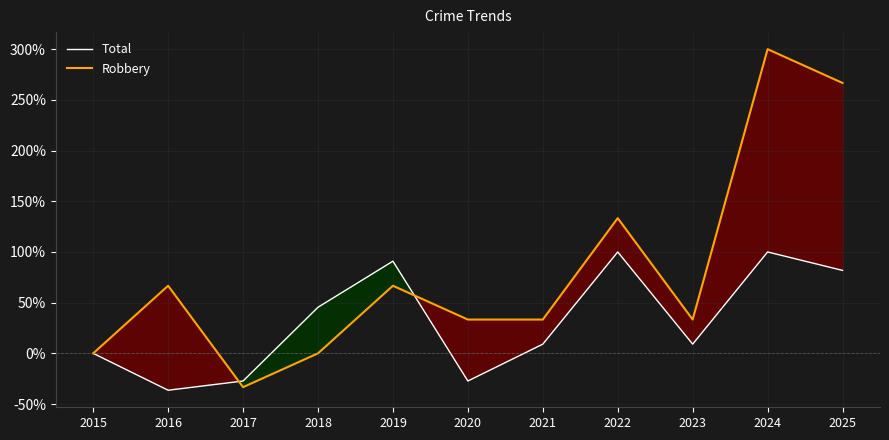

Which series has the largest total across all categories?

Robbery